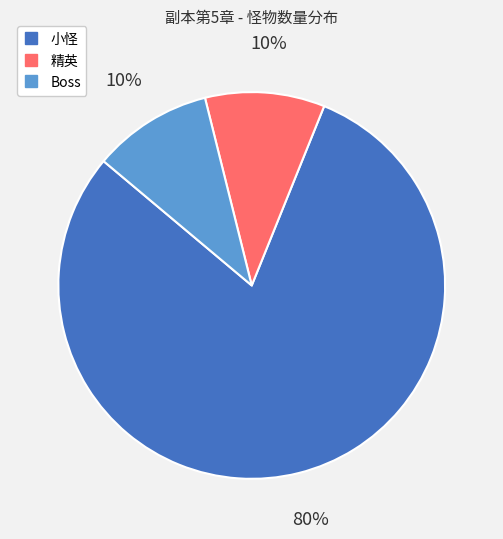

What is the largest slice in the pie chart?

小怪